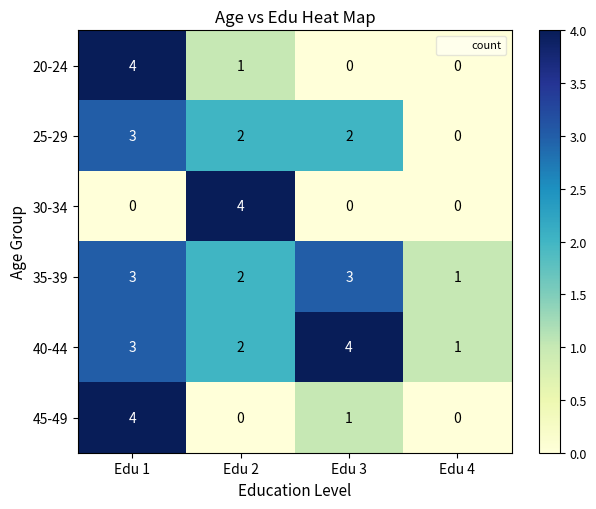

The 25-29 series shows 2 at Edu 3. True or false?

True